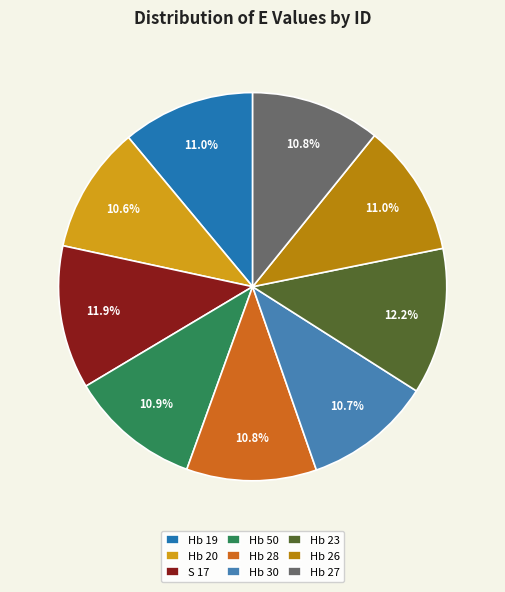

Does Hb 50 account for over 50% of the chart?

No